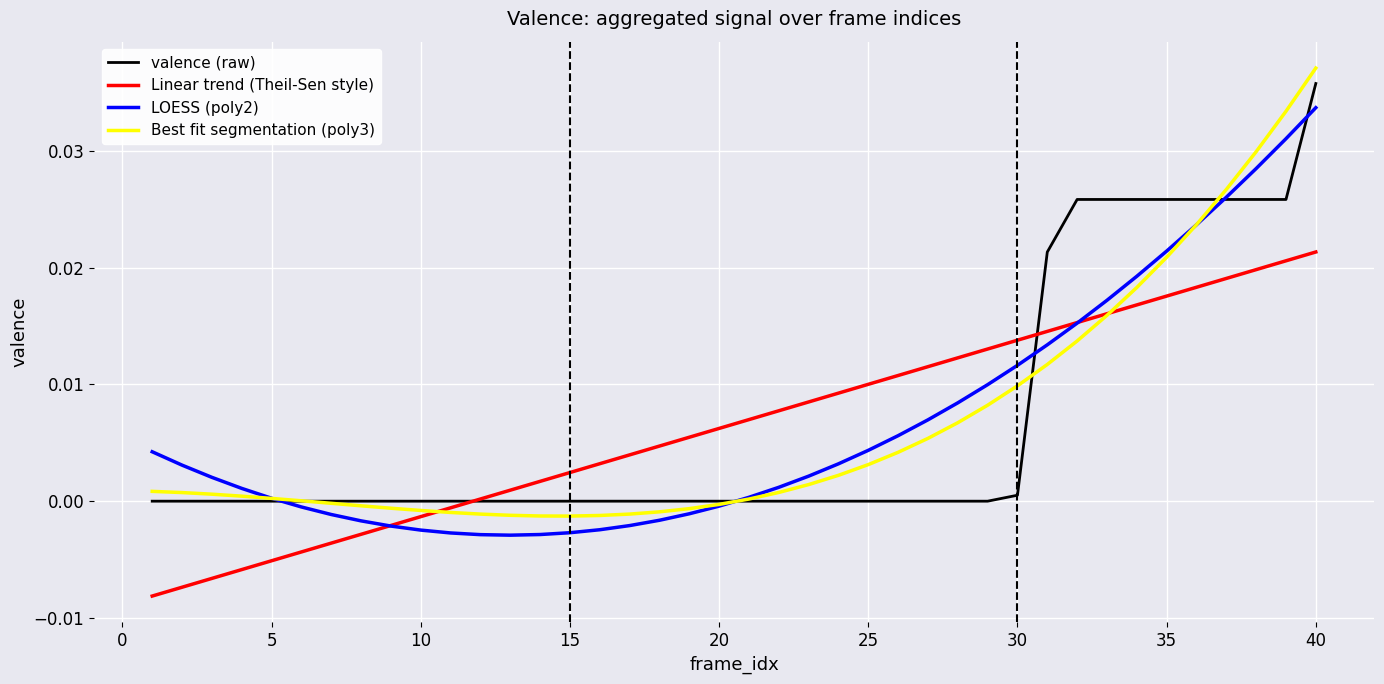

Which series has the widest spread of values?

Best fit segmentation (poly3)